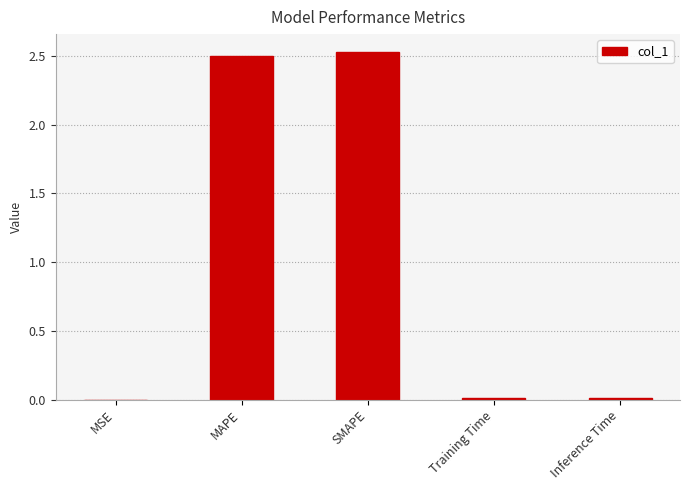

The value at Training Time is 0.0. True or false?

True